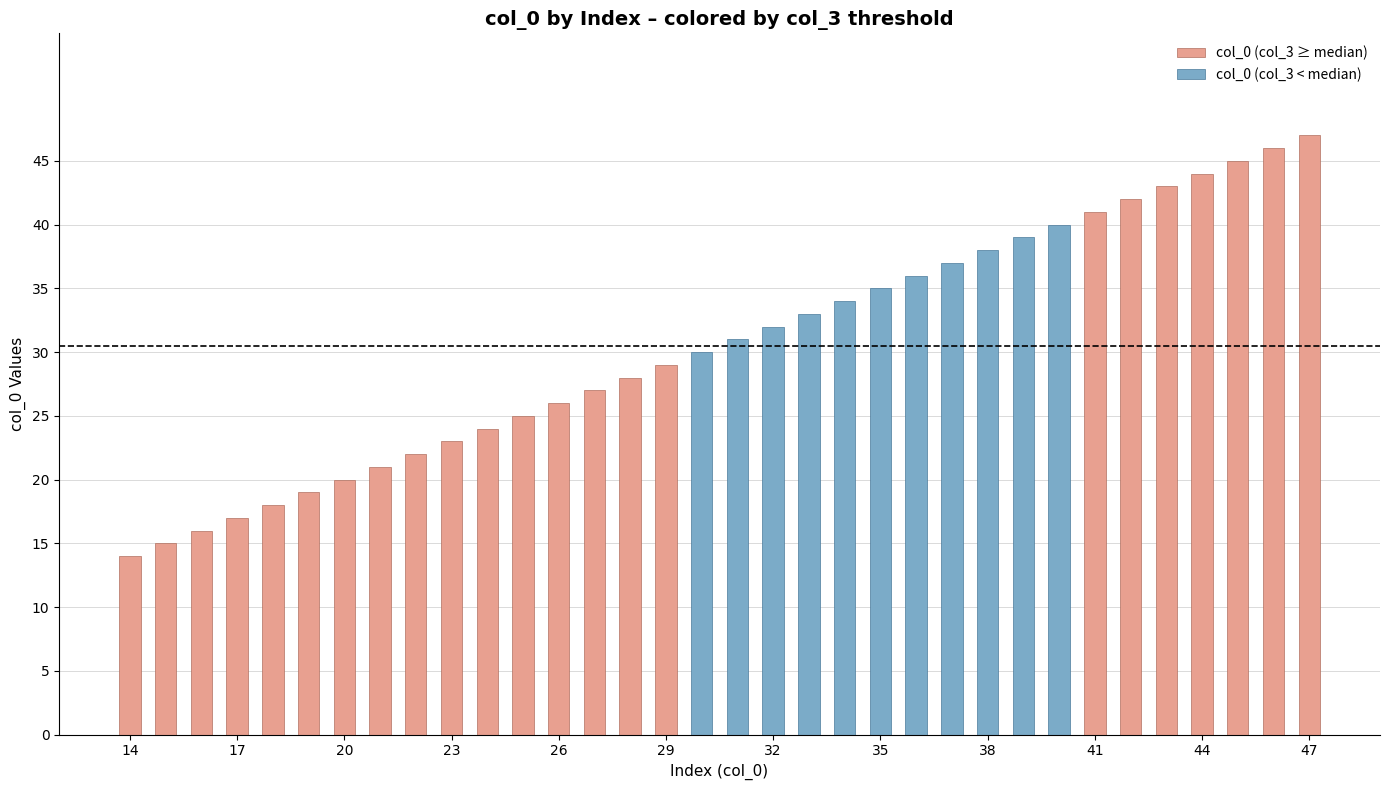

What is the difference between the maximum and second lowest values in the col_0 (col_3 ≥ median) series?

32